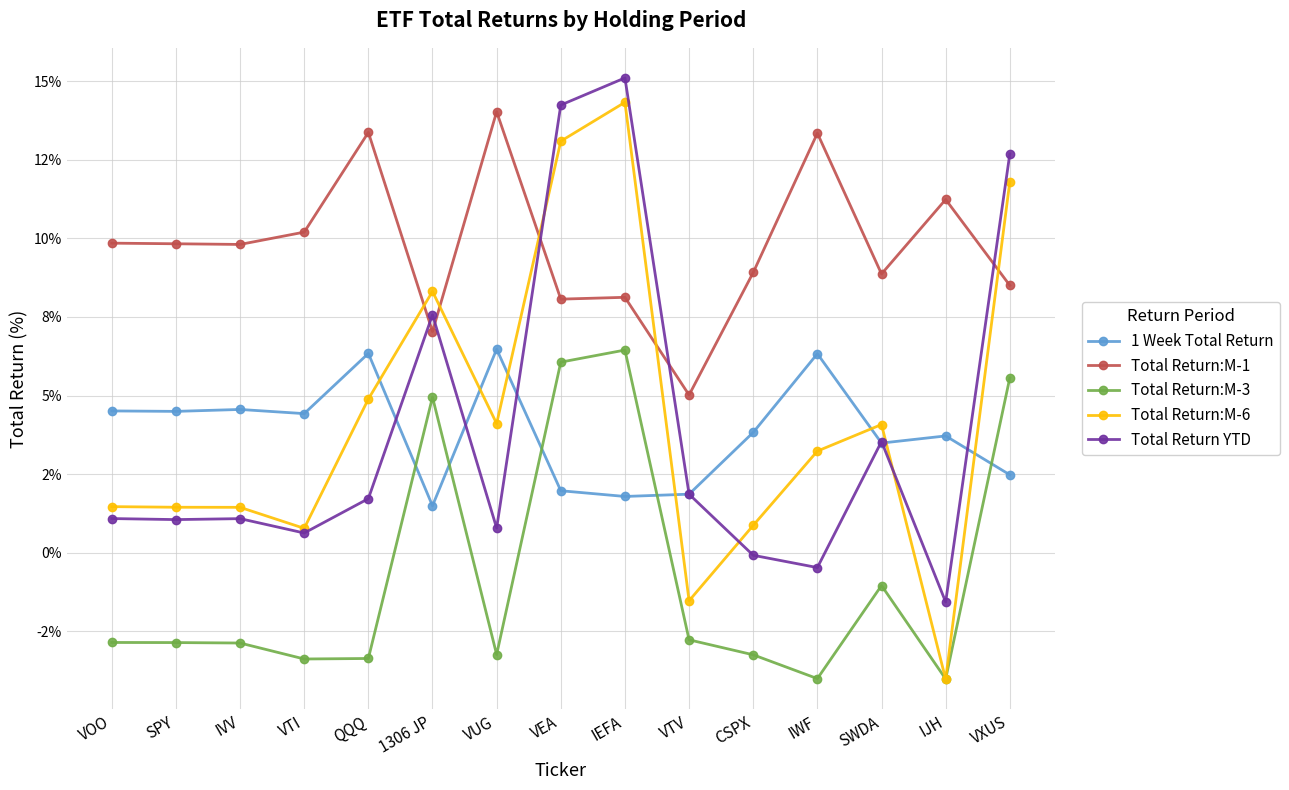

True or false: Total Return:M-1 has a value of 8.5 at VXUS.

True